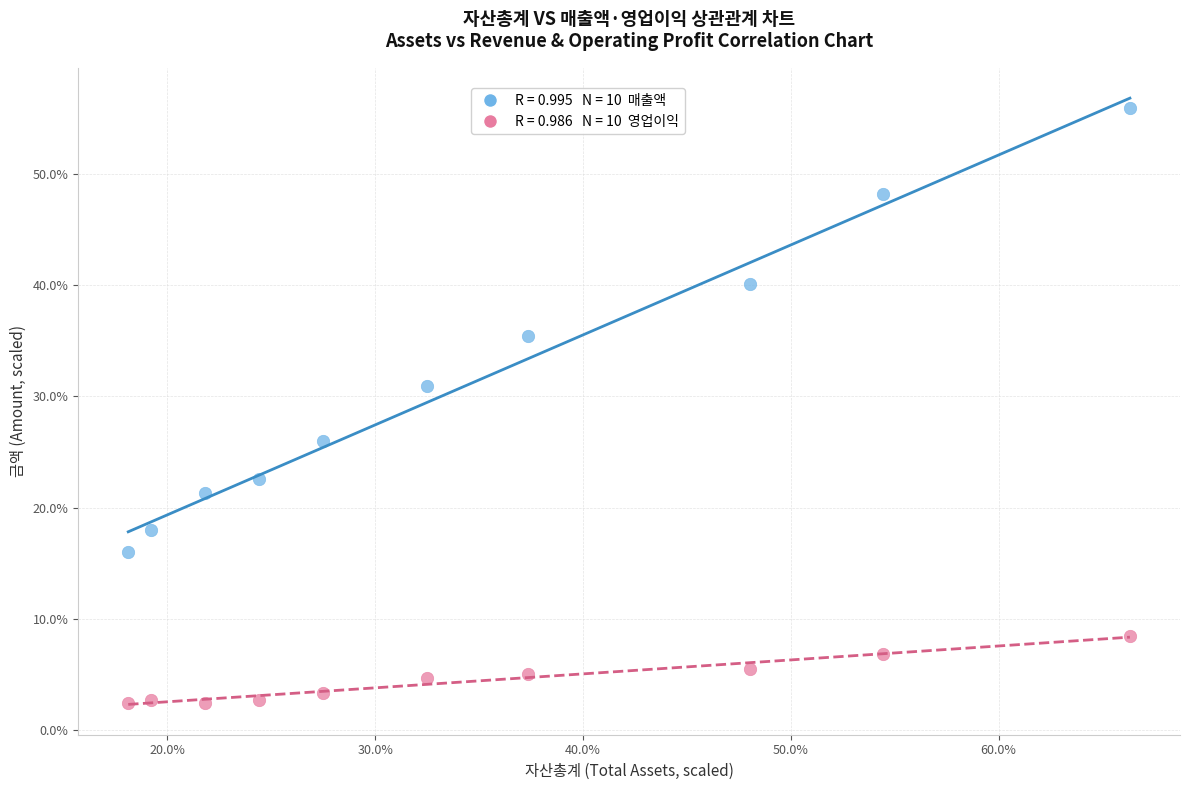

Across all data points, what is the range of X values (max minus min)?

48.2